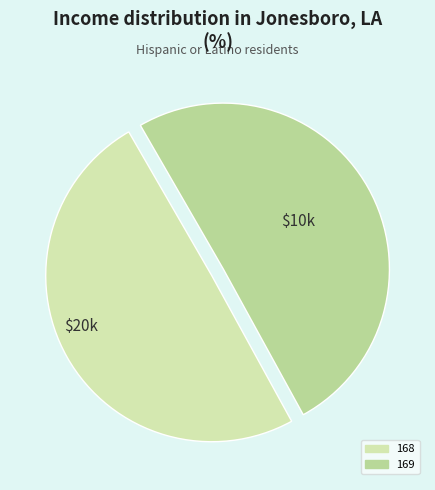

The 168 slice represents 64% of the pie. True or false?

False